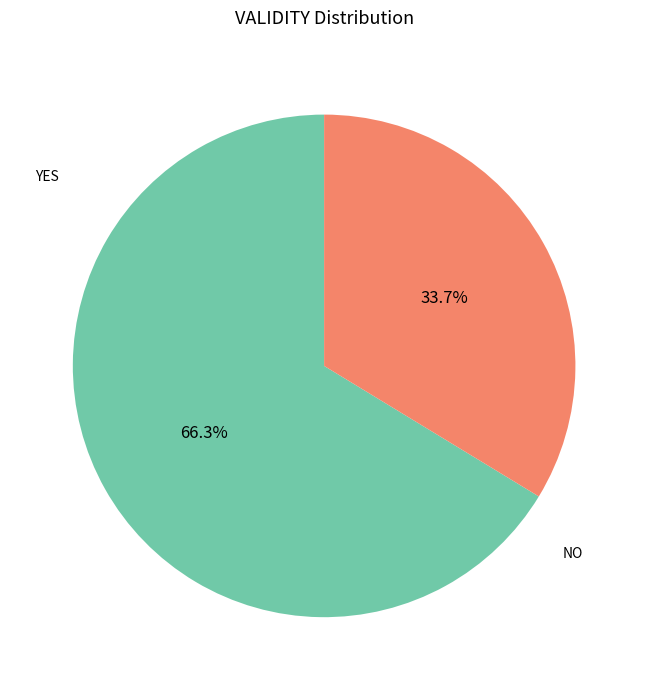

Which has a higher value, NO or YES?

YES